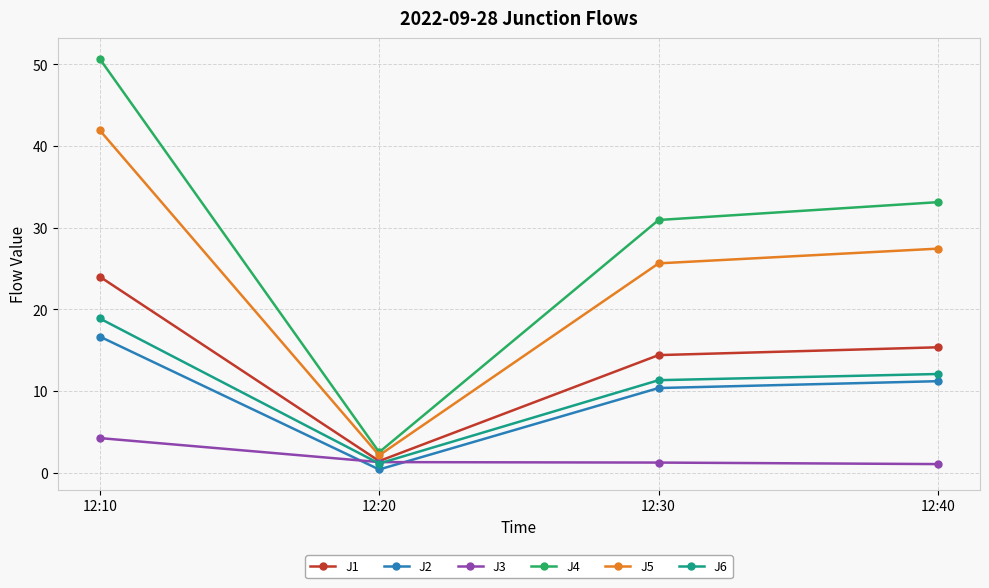

At which category is the sum across all series the highest?

12:10